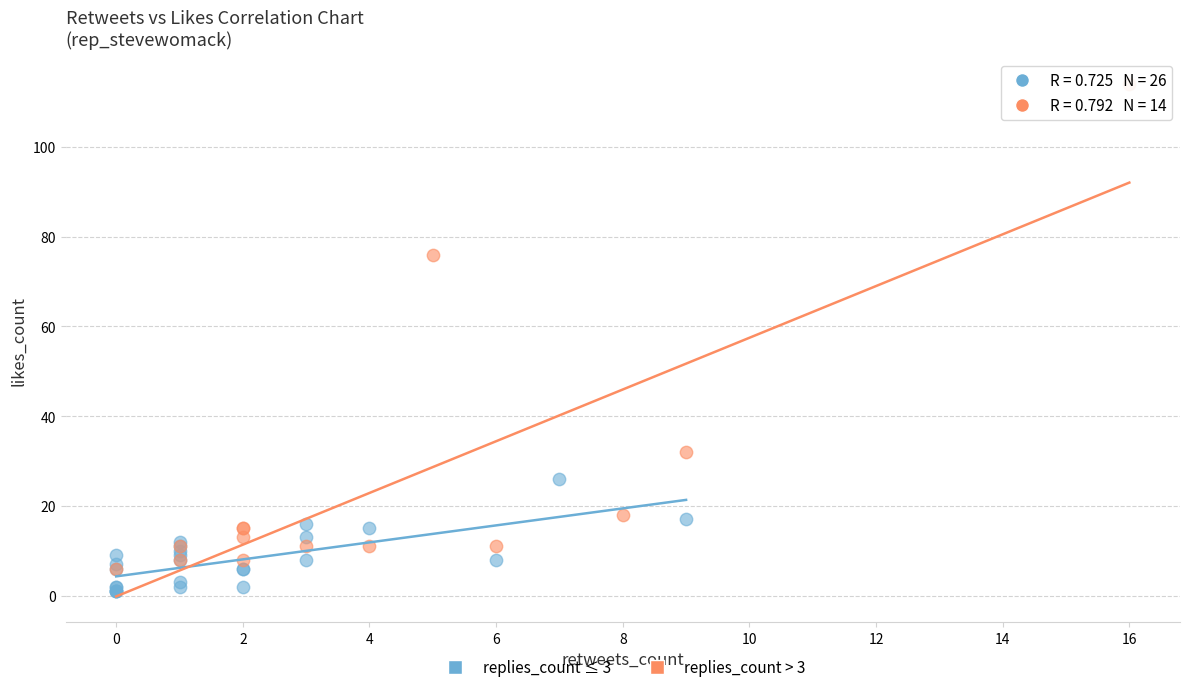

Which series reaches the maximum Y coordinate?

replies_count > 3